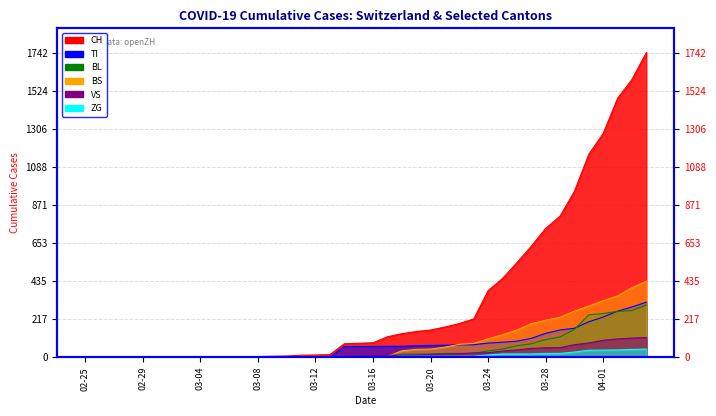

What is the sum of all TI values?

2762